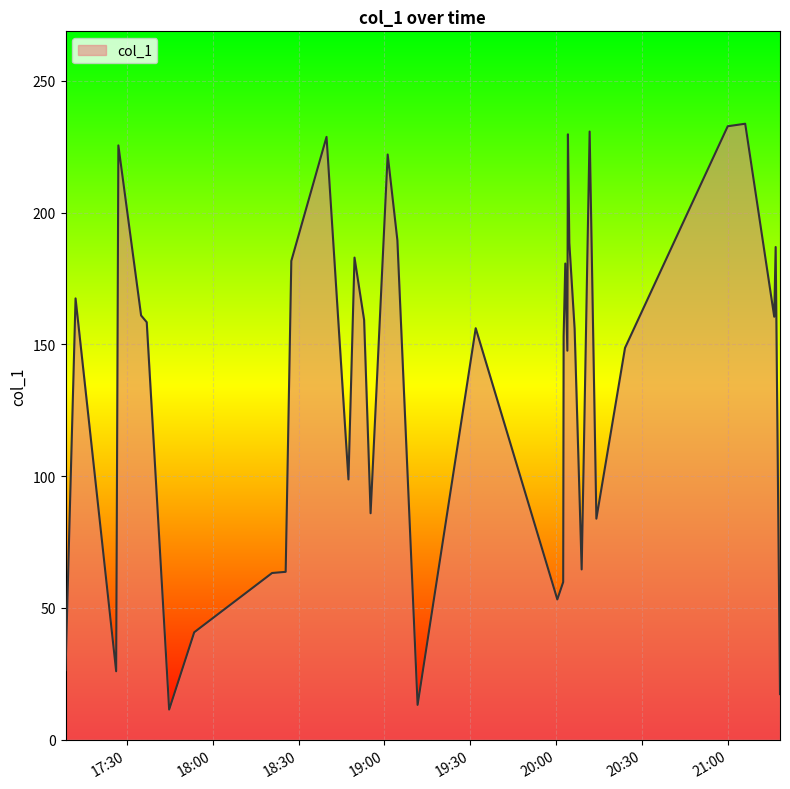

What is the minimum value shown in the chart?

11.4